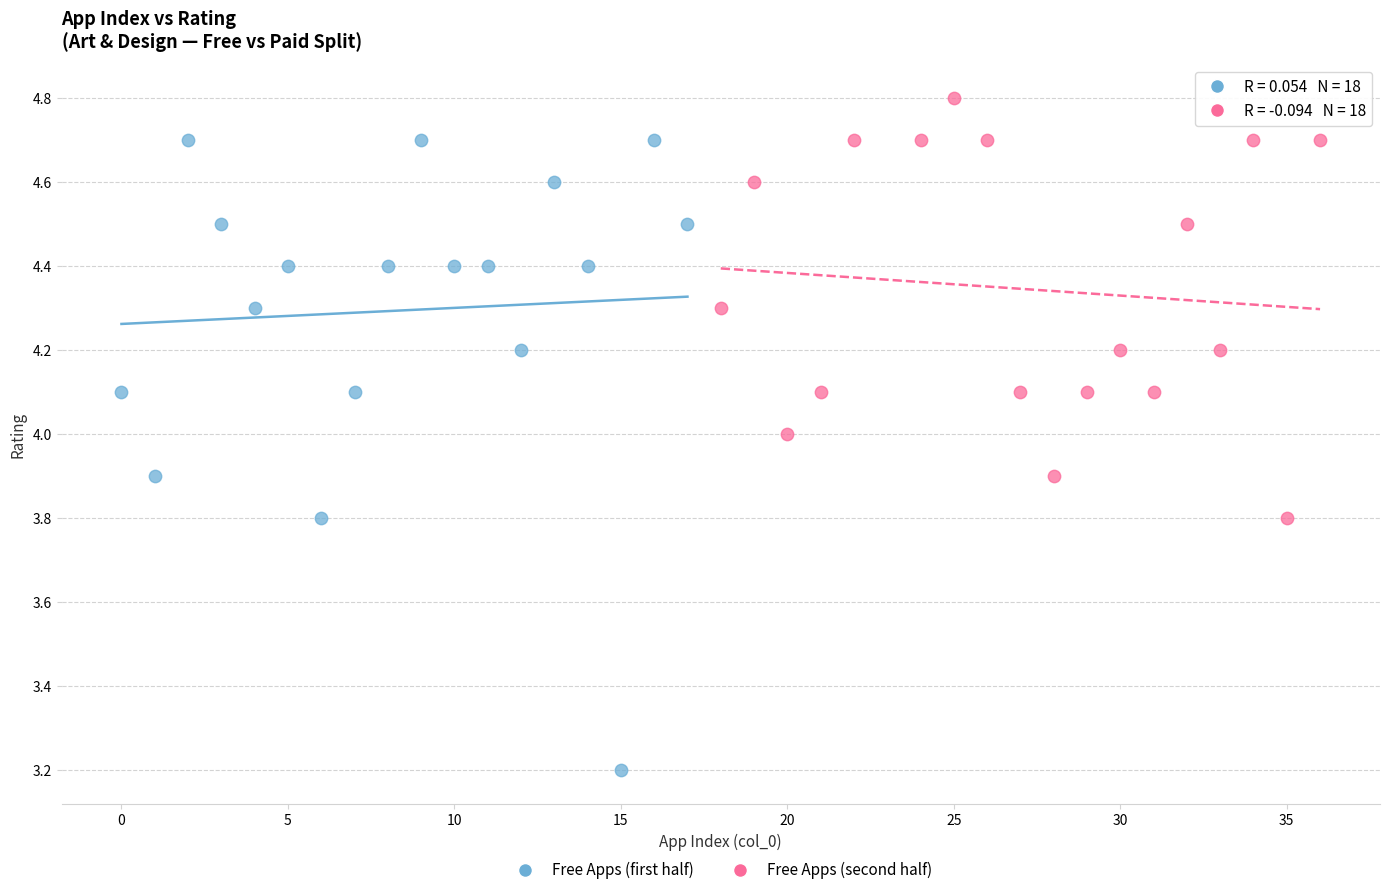

Which series contains the lowest Y value?

Free Apps (first half)